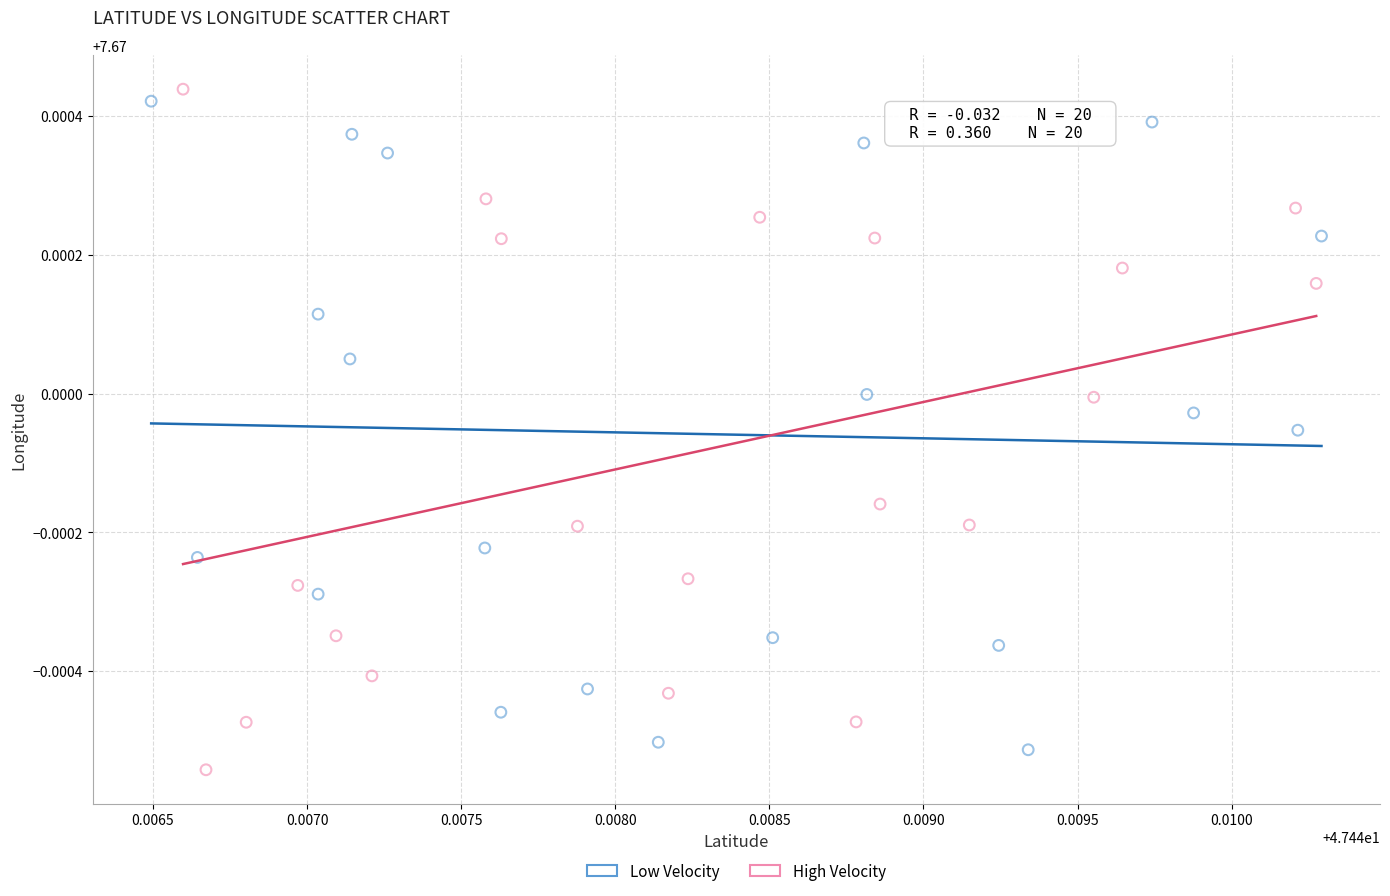

What are all the series names shown in the legend?

Low Velocity, High Velocity